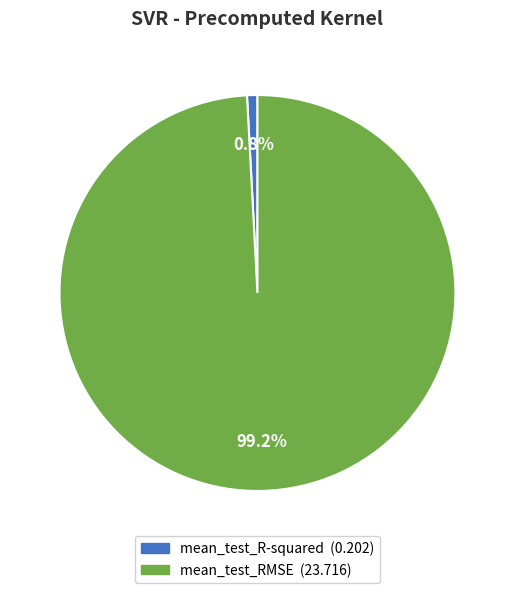

What percentage is NOT represented by mean_test_R-squared?

99.2%